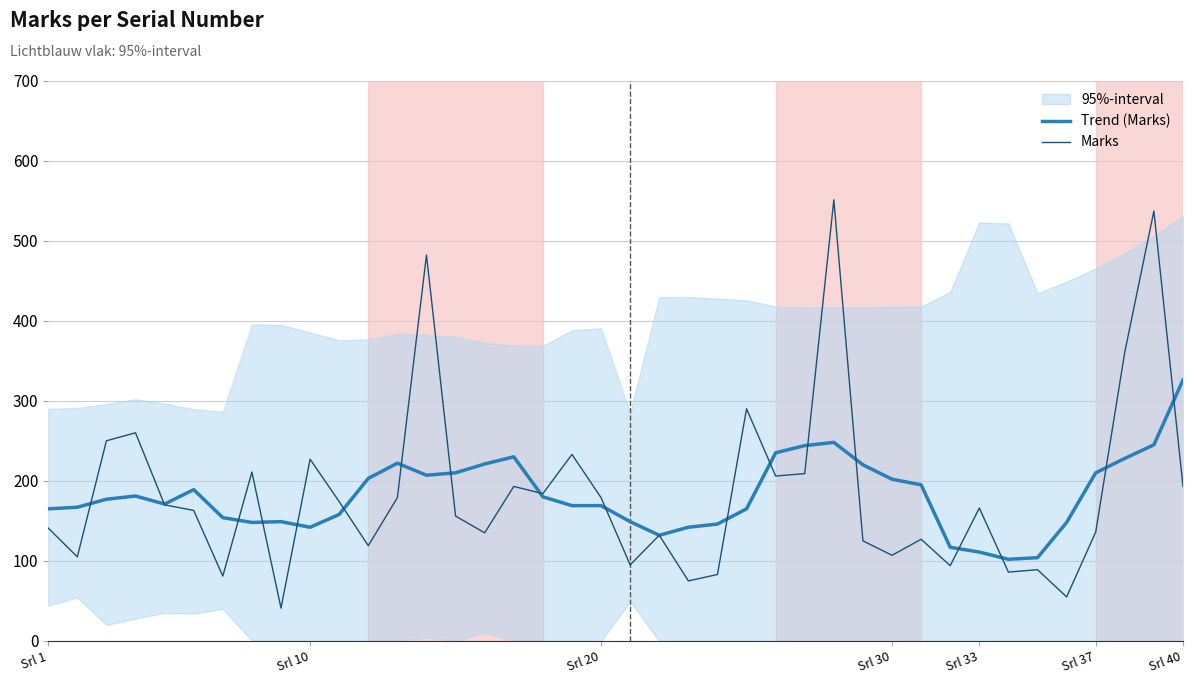

Which category has the lowest value across all series?

8